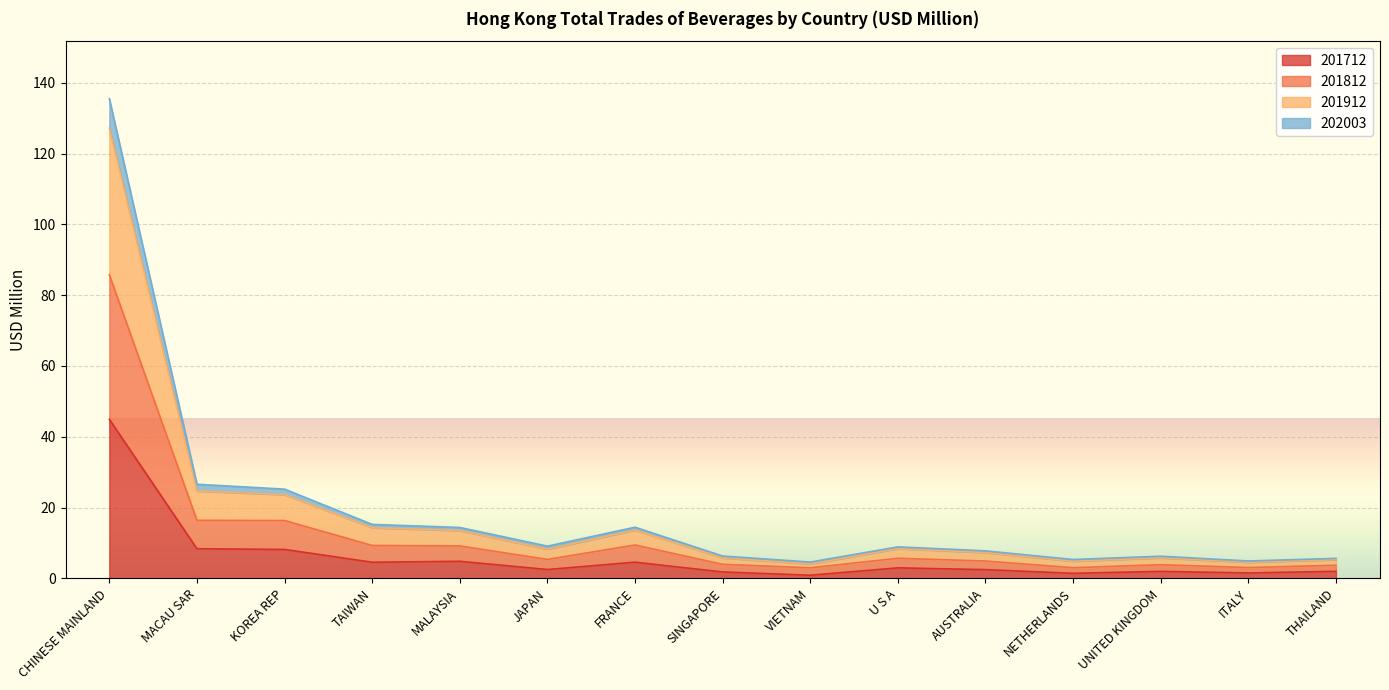

List the labels in order of 201812 value, smallest first.

VIETNAM, NETHERLANDS, ITALY, THAILAND, UNITED KINGDOM, SINGAPORE, AUSTRALIA, JAPAN, U S A, MALAYSIA, TAIWAN, FRANCE, KOREA REP, MACAU SAR, CHINESE MAINLAND